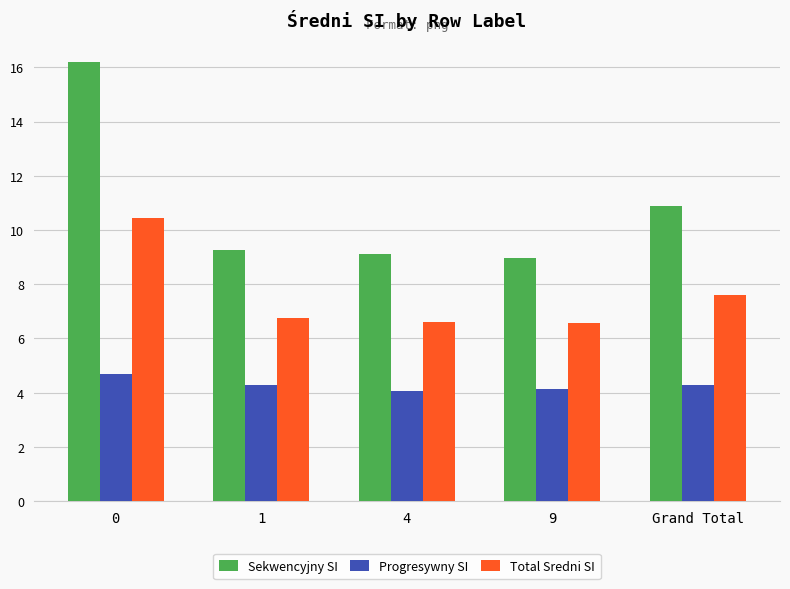

At Grand Total, list the series in order from largest to smallest.

Sekwencyjny SI, Total Sredni SI, Progresywny SI